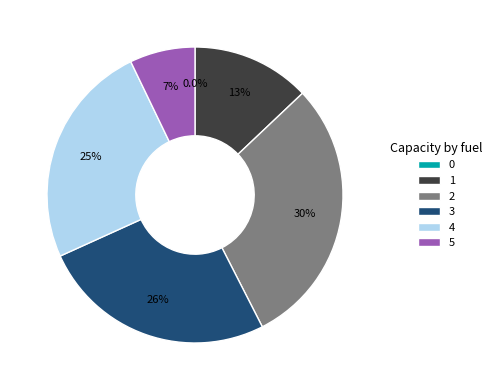

Combined, do 2 and 4 account for over 50%?

Yes